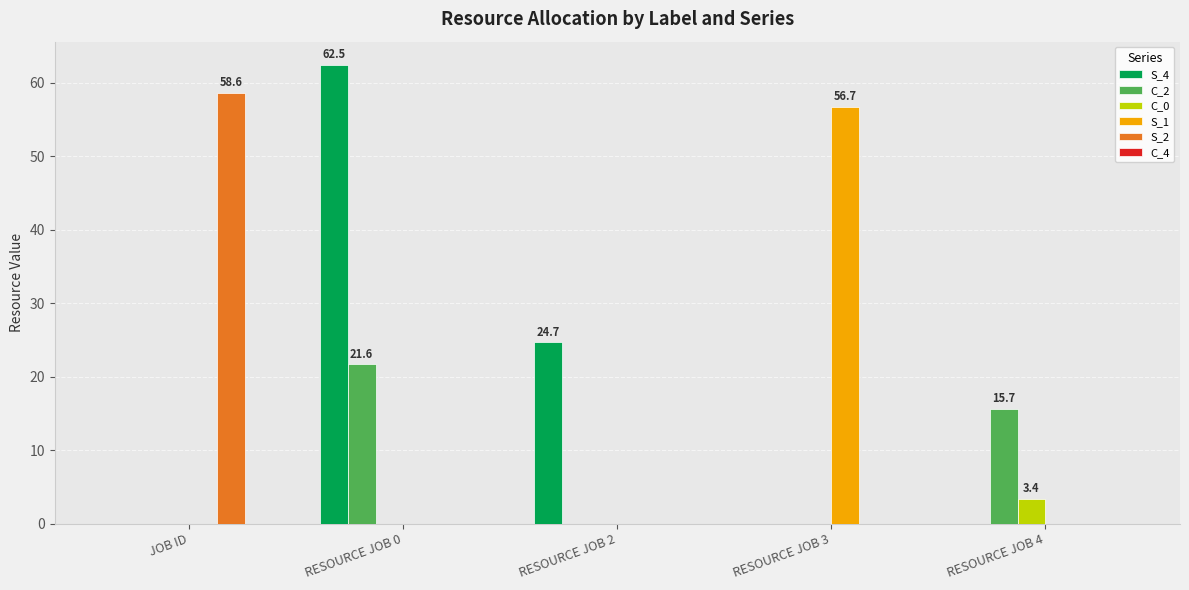

What is the spread (max minus min) of values at JOB ID?

58.6